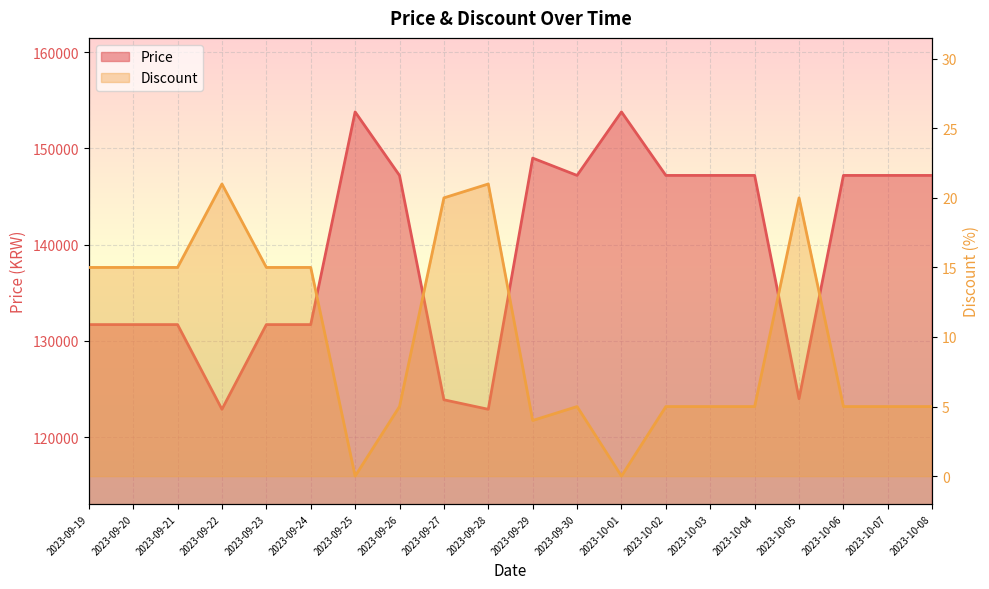

How many data points in Price are above 147200?

3